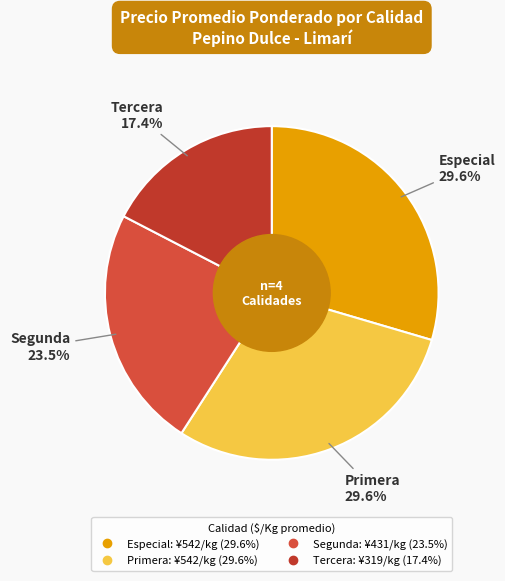

What is the smallest slice in the pie chart?

Tercera